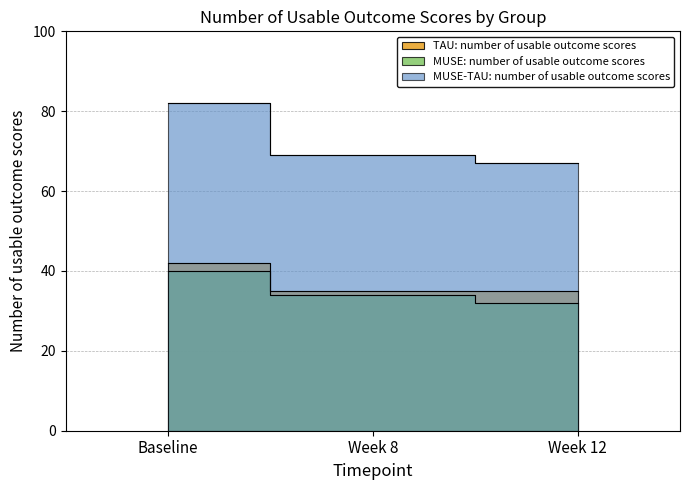

Which label corresponds to the smallest value in the chart?

Week 12